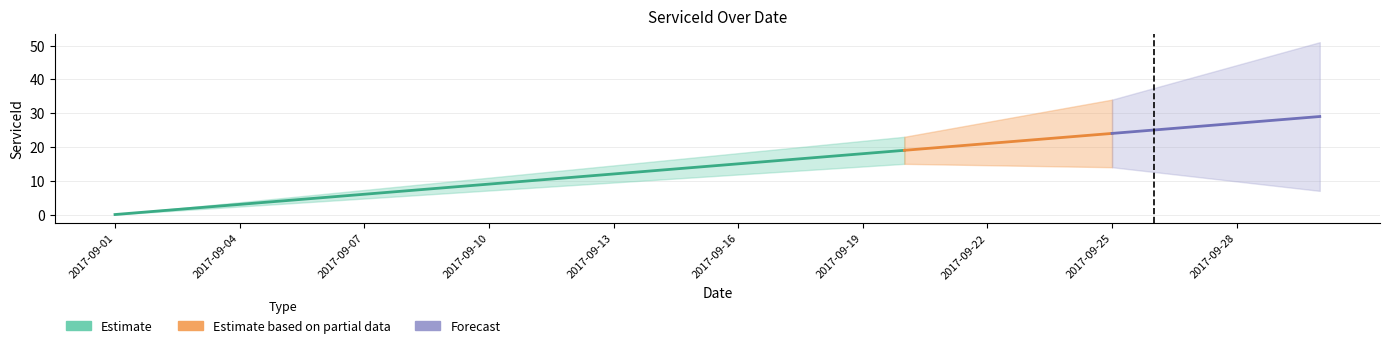

True or false: there are more than 1 points higher than both neighbors.

False